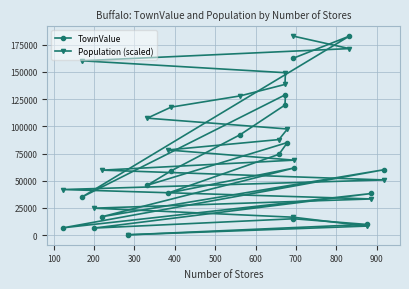

What is the average value of the Population (scaled) series?

86181.3